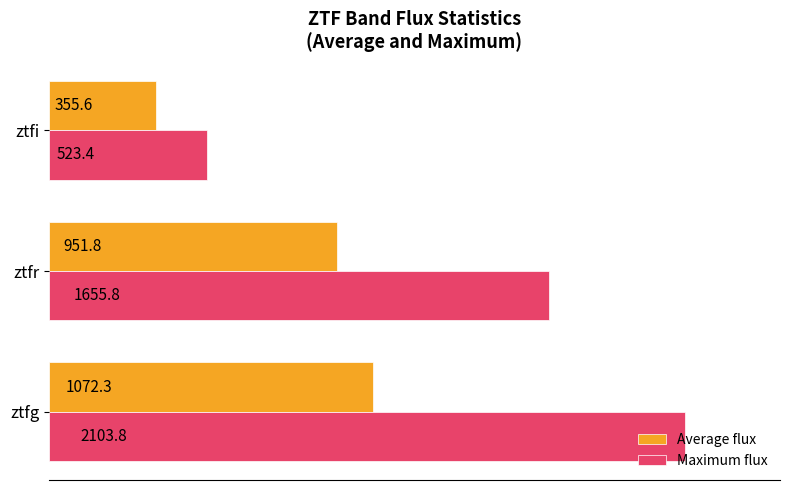

The value of Maximum flux at ztfr is 1655.8. True or false?

True